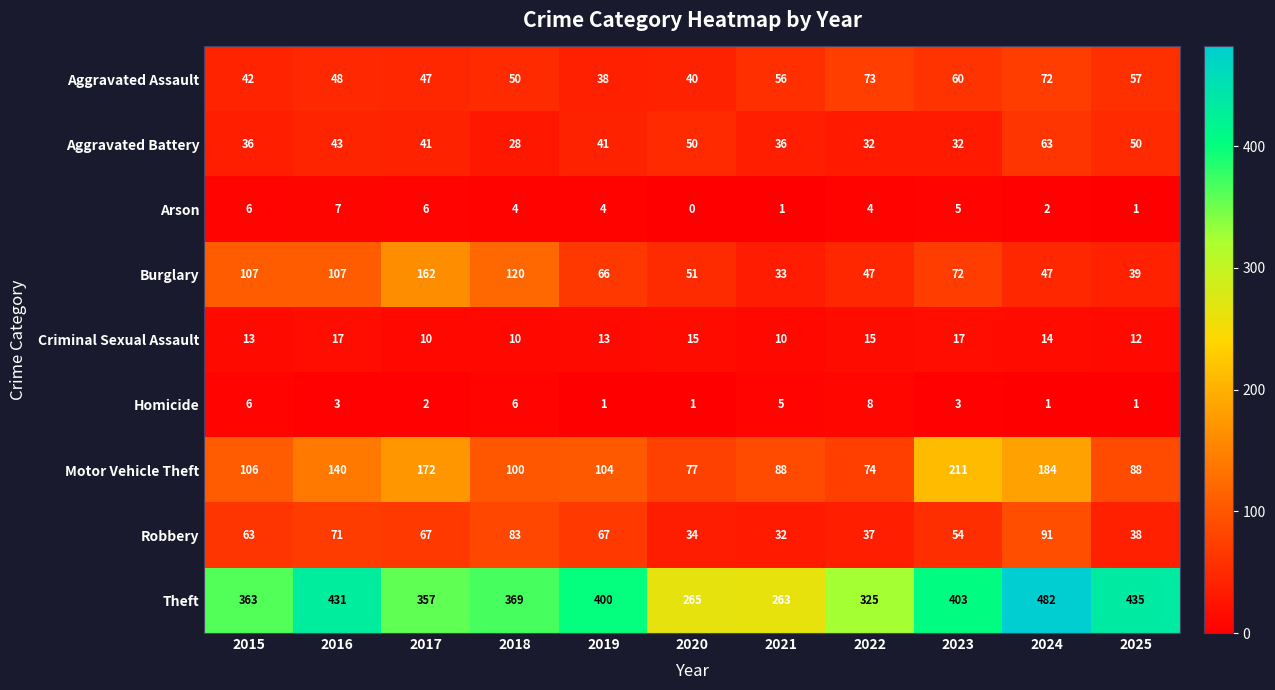

At which category does the chart reach its peak across all series?

2024